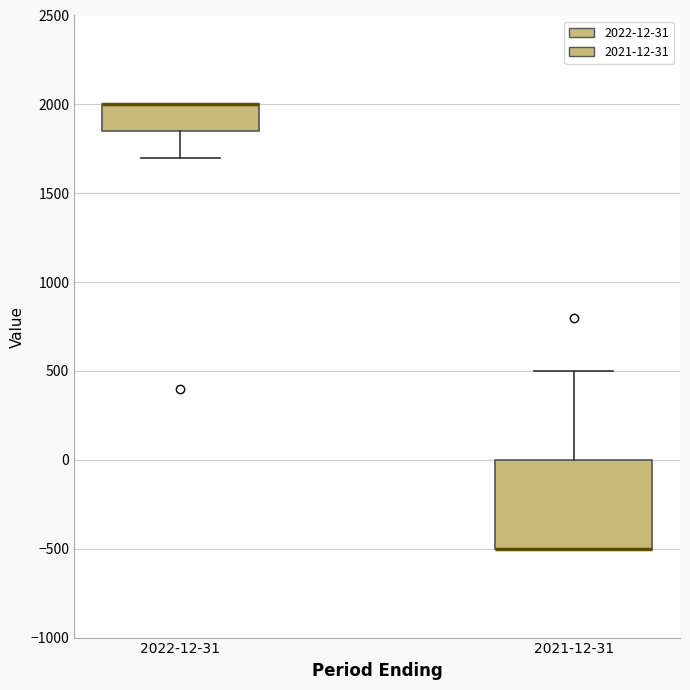

Comparing the boxes themselves (not the whiskers), which one is the tallest?

2021-12-31